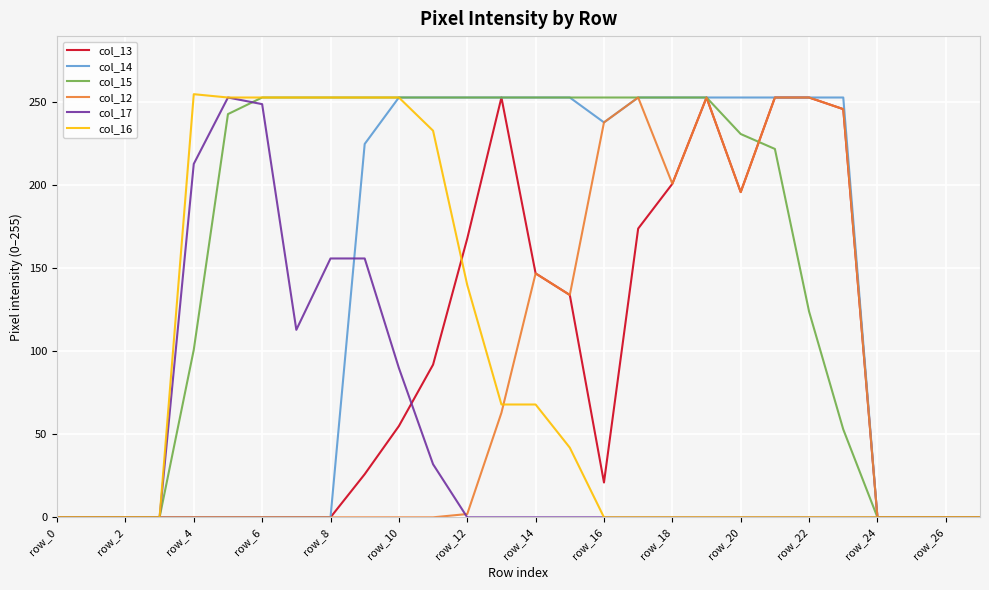

Which series has the largest total across all categories?

col_15